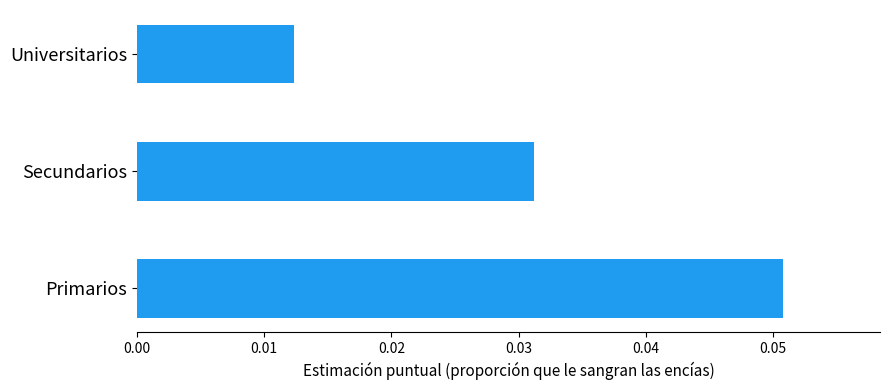

At which category does the chart reach its minimum across all series?

Universitarios